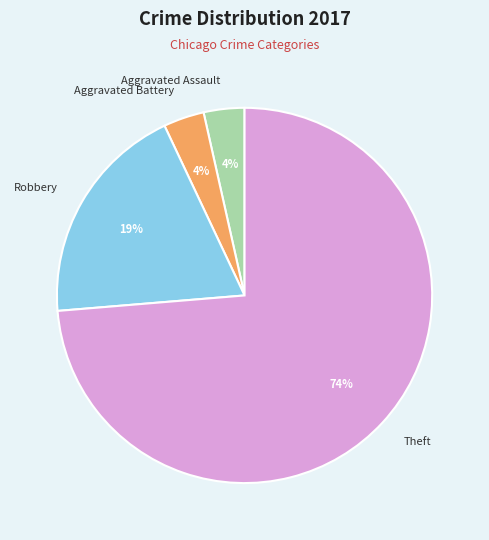

Which category has the biggest portion of the pie?

Theft